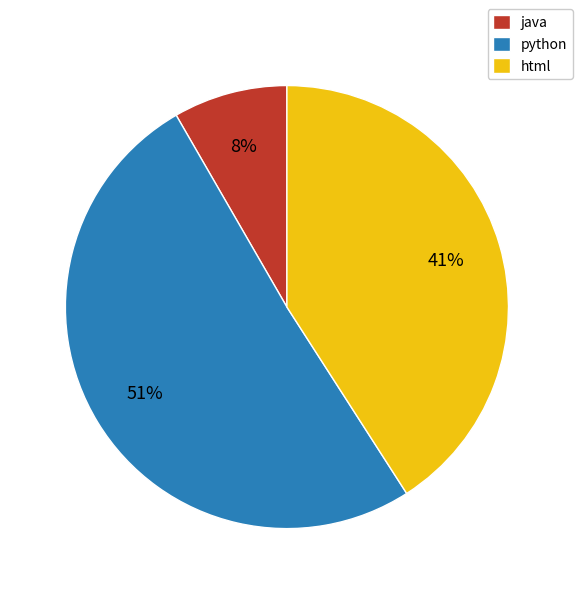

Rank the categories by value from highest to lowest.

python, html, java